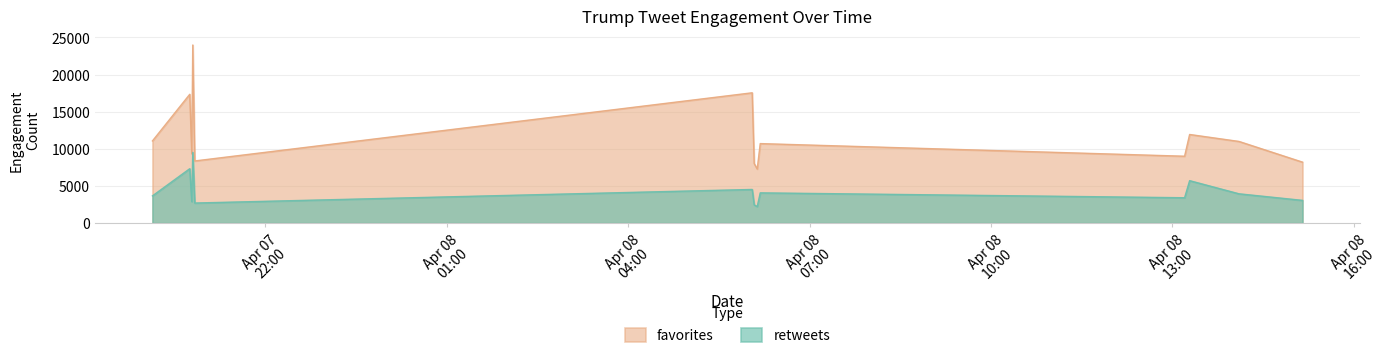

True or false: retweets has a value of 5717 at 2016-04-08 13:17.

True